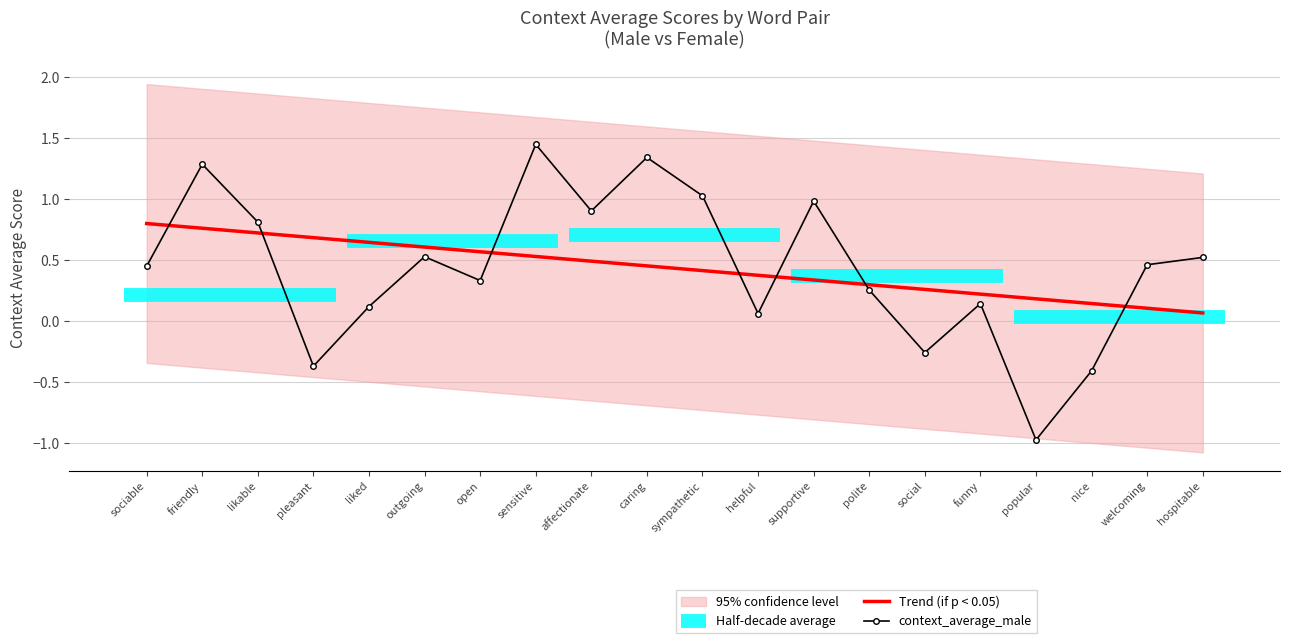

Which series ends up on top after the final intersection of Trend (if p < 0.05) and context_average_male?

context_average_male